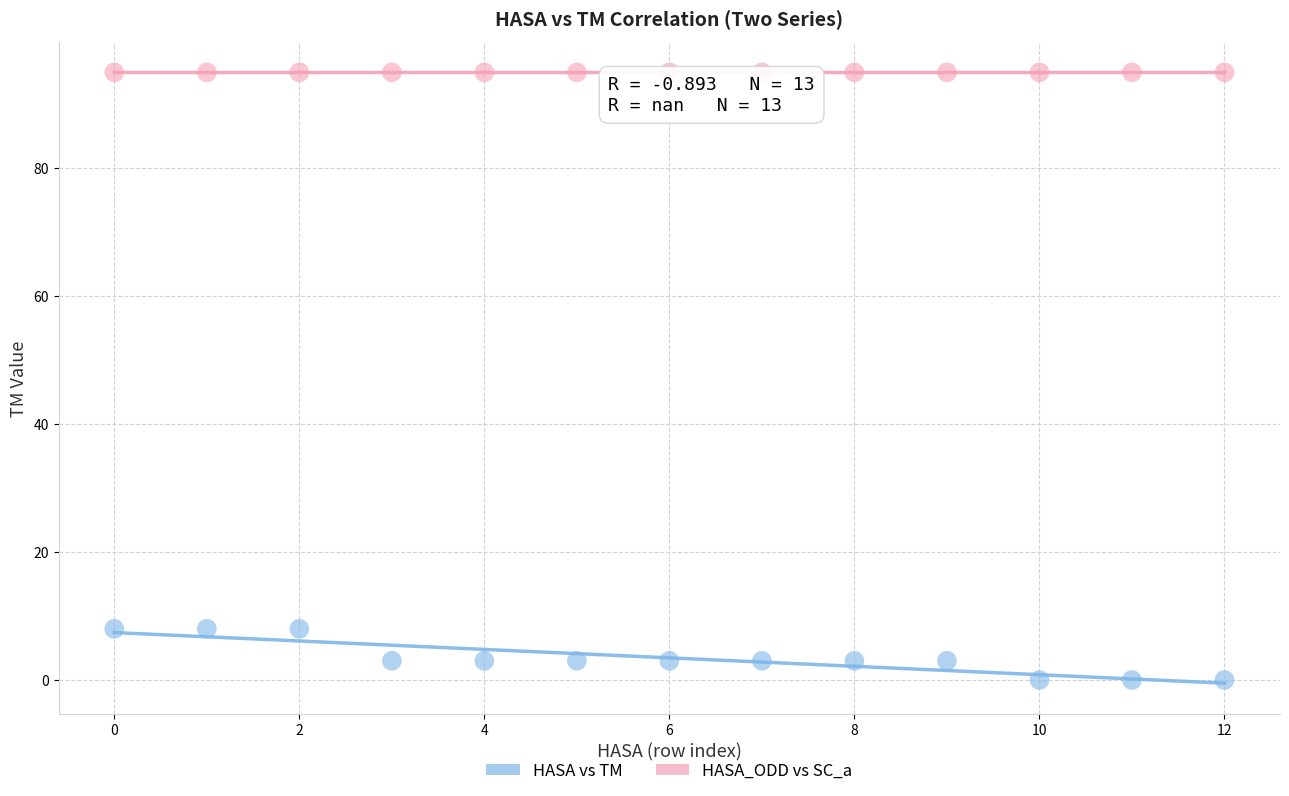

Which series reaches the maximum Y coordinate?

HASA_ODD vs SC_a